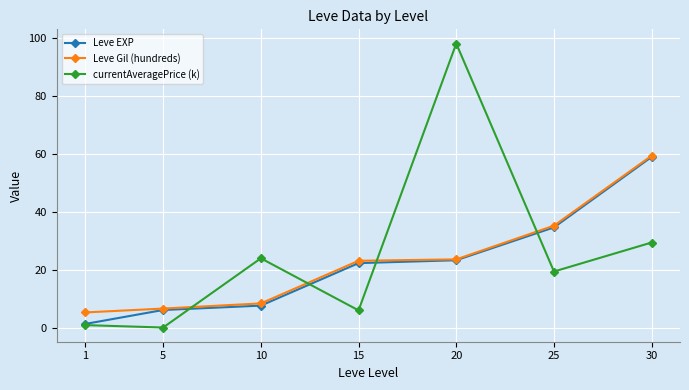

True or false: Leve Gil (hundreds) has a value of 8.4 at 10.

True